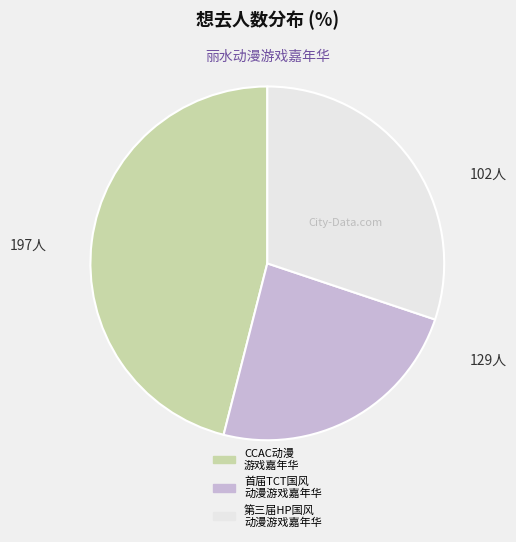

Combined, do 首届TCT国风 动漫游戏嘉年华 and CCAC动漫 游戏嘉年华 account for over 50%?

Yes